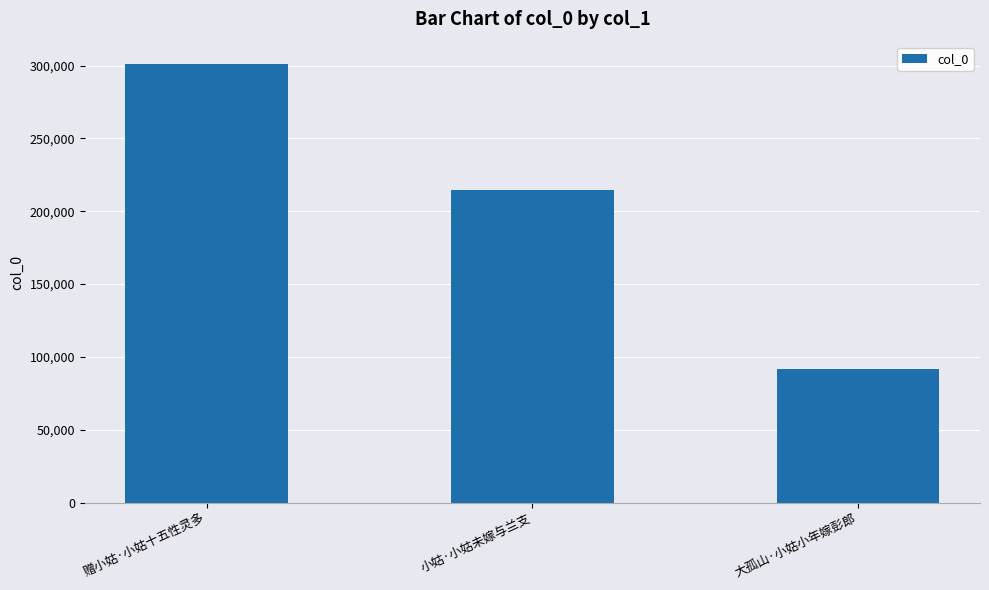

What is the difference between the second highest and minimum values?

122503